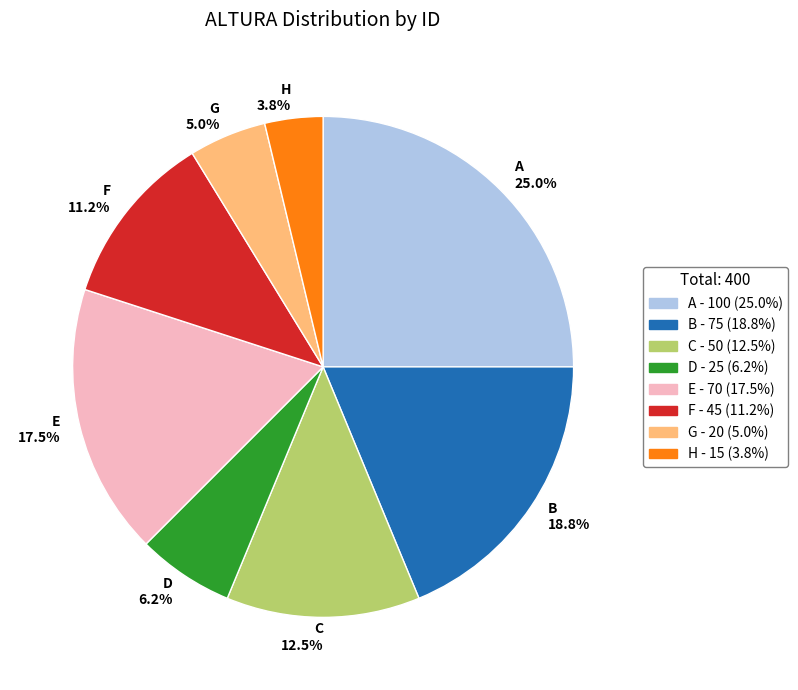

Is there any slice that represents more than half of the pie?

No